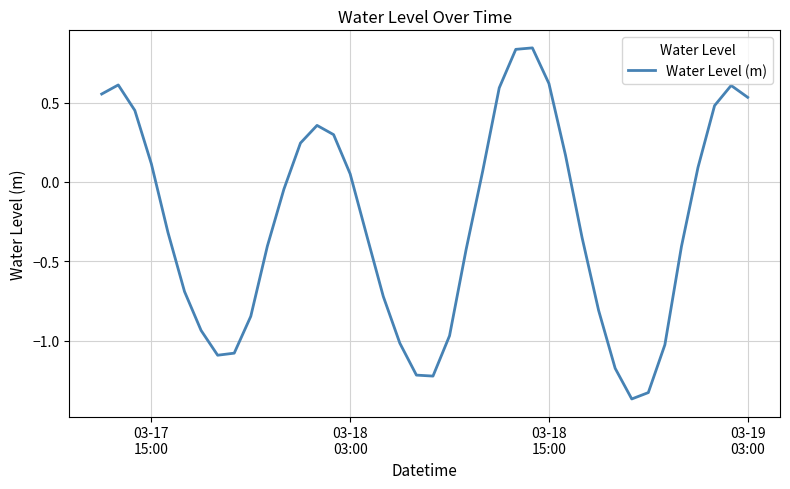

What is the difference between the maximum and minimum values?

2.2